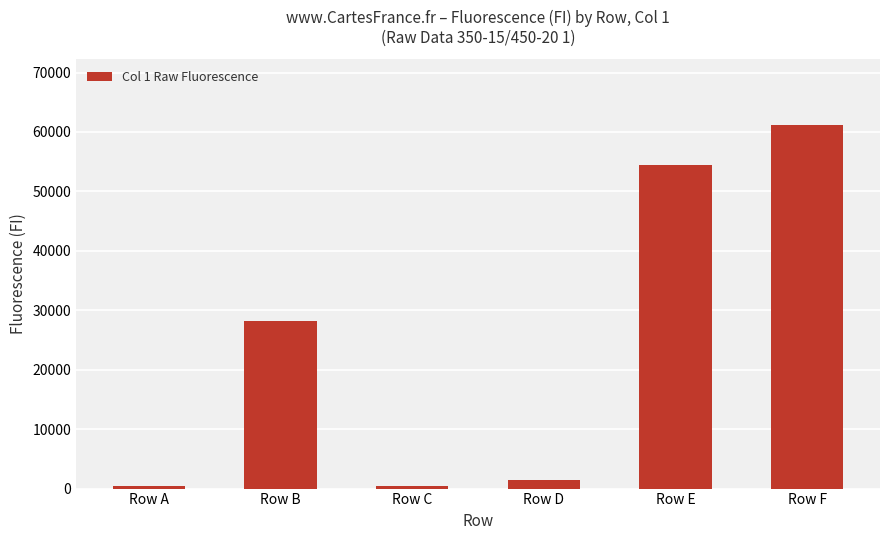

Does the chart contain any negative values?

No